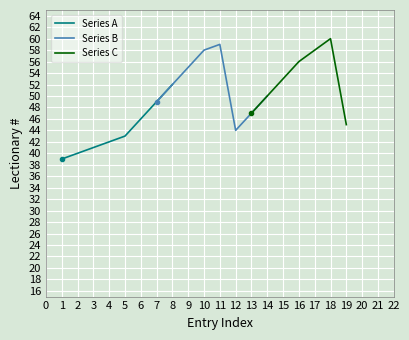

Approximately how many times larger is the value at 19 compared to 12?

1.0